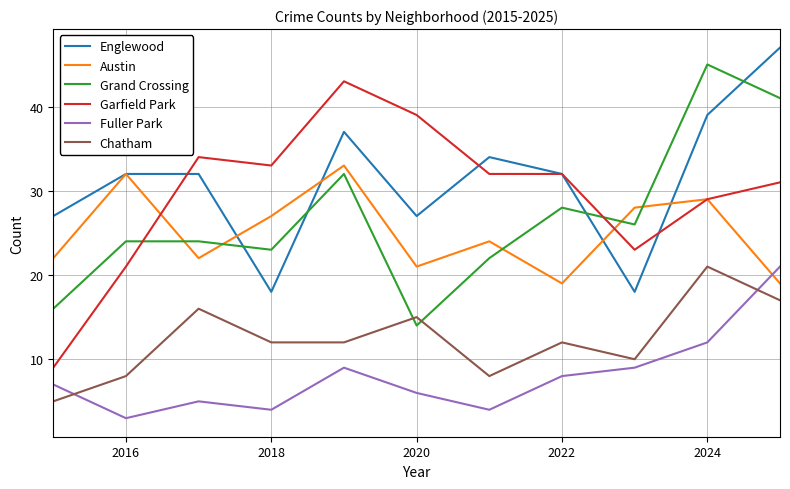

True or false: Chatham and Englewood intersect in this chart.

False